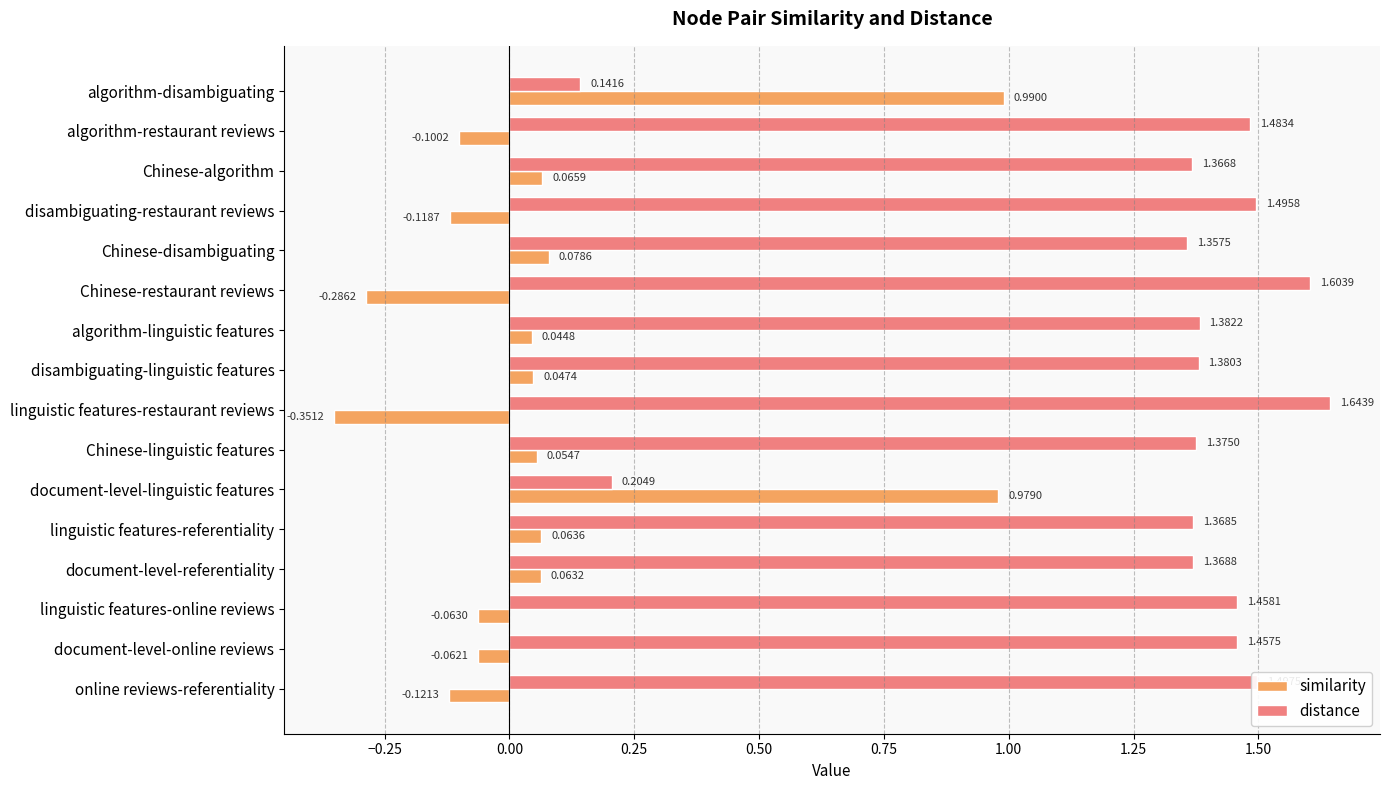

Which series changed the most between Chinese-disambiguating and Chinese-restaurant reviews?

similarity